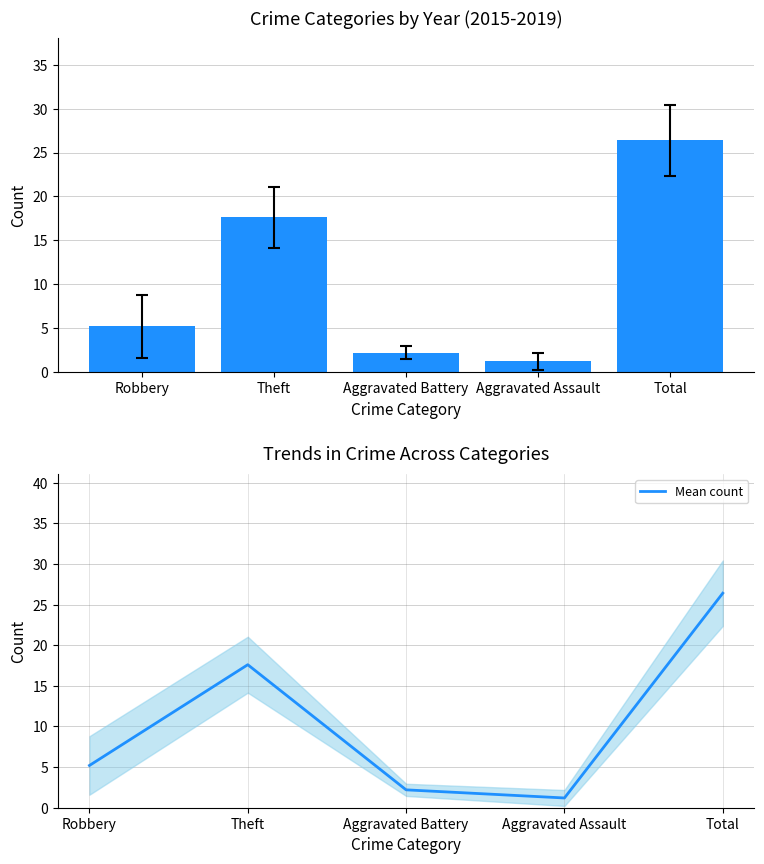

What is the change in value from Robbery to Total?

+21.2